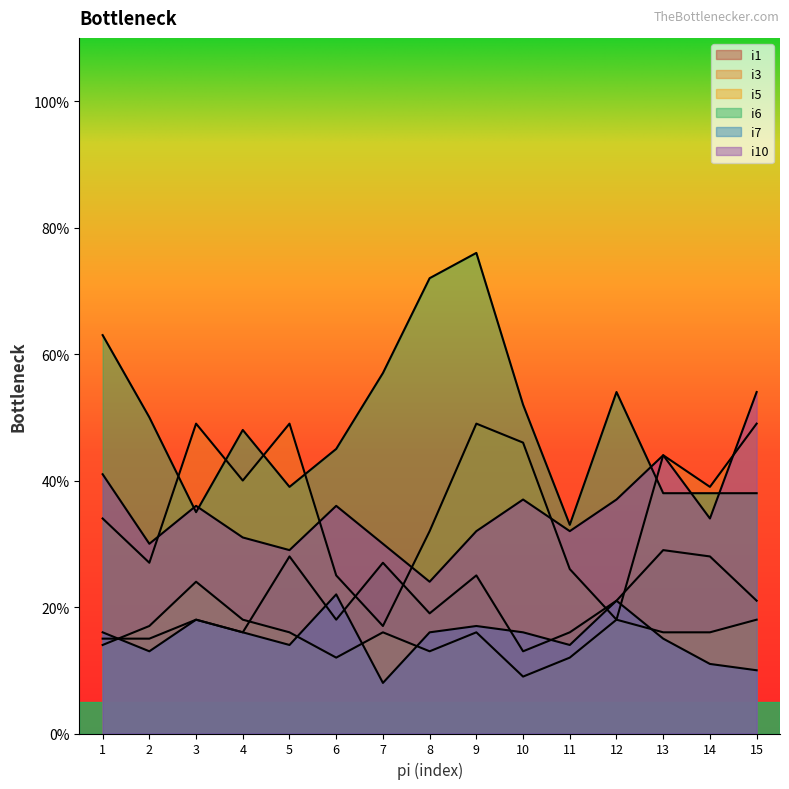

How many interior local peaks does the i5 series have?

4